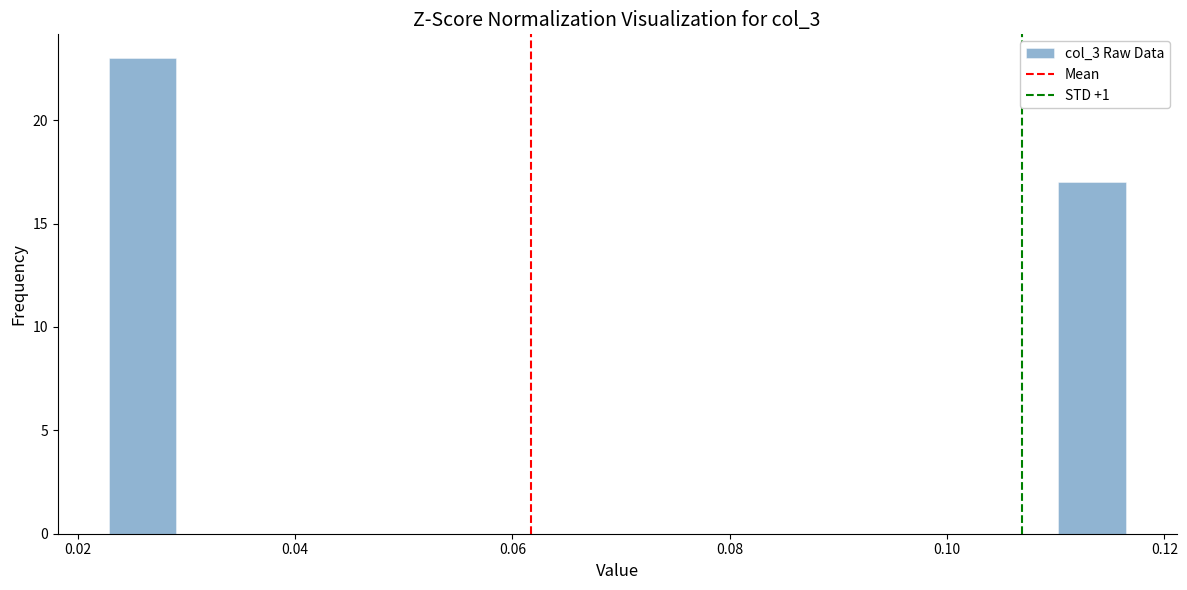

Around what value on the x-axis is the tallest bar? Give the approximate position of its centre, as read against the axis.

0.026